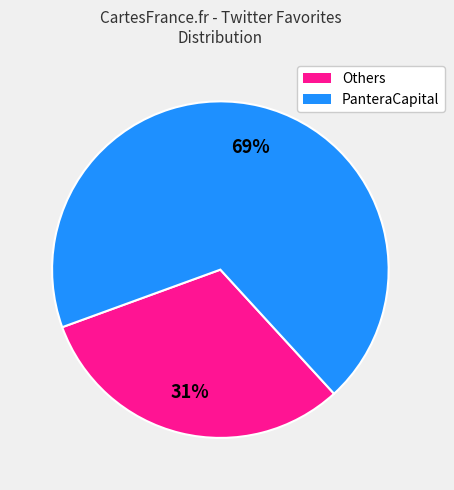

To the nearest percent, what is the average slice percentage?

50%